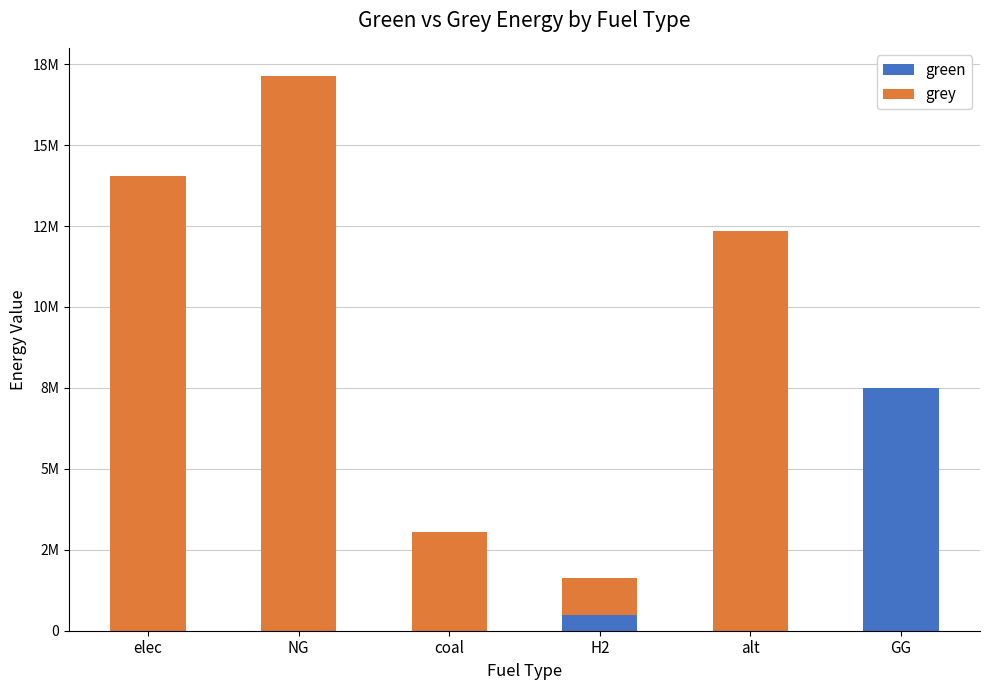

At which label does green reach its minimum?

elec